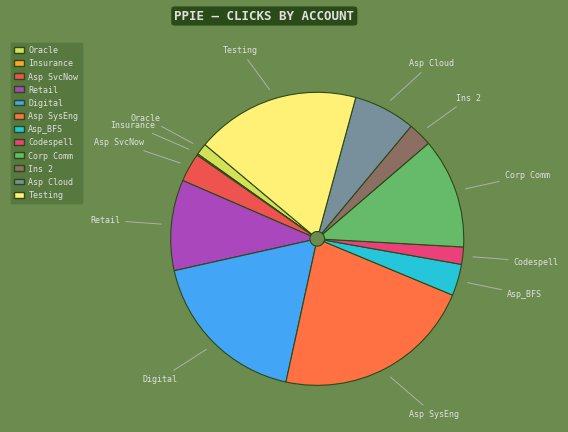

What is the largest slice in the pie chart?

Asp SysEng